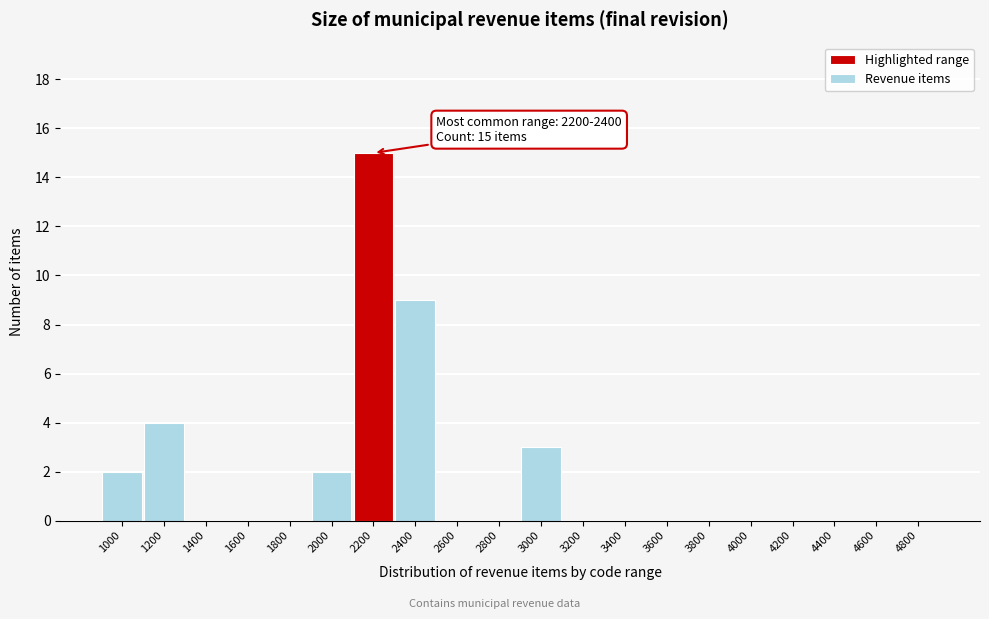

Reading right to left, list all the values displayed in this chart.

4800=0	4600=0	4400=0	4200=0	4000=0	3800=0	3600=0	3400=0	3200=0	3000=3	2800=0	2600=0	2400=9	2200=15	2000=2	1800=0	1600=0	1400=0	1200=4	1000=2